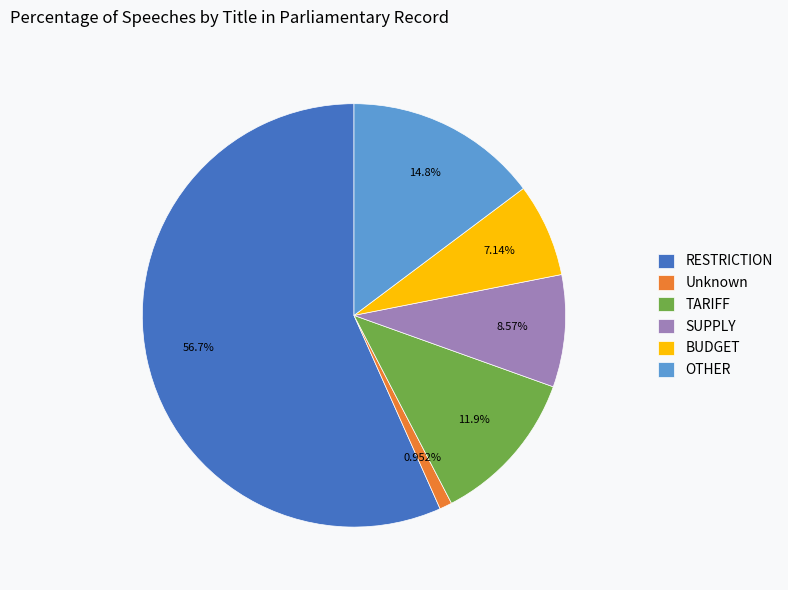

What percentage do TARIFF and Unknown together represent?

12.9%